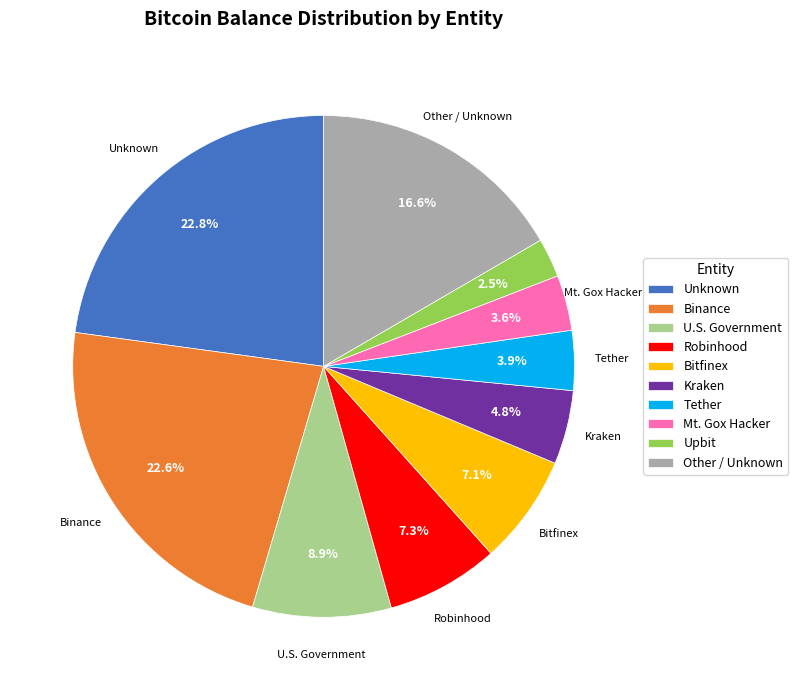

Is there any slice that represents more than half of the pie?

No